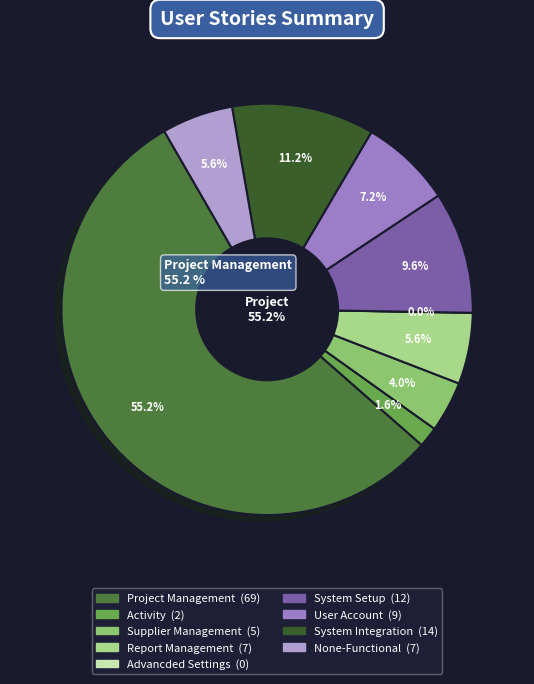

Does any single category account for the majority?

Yes